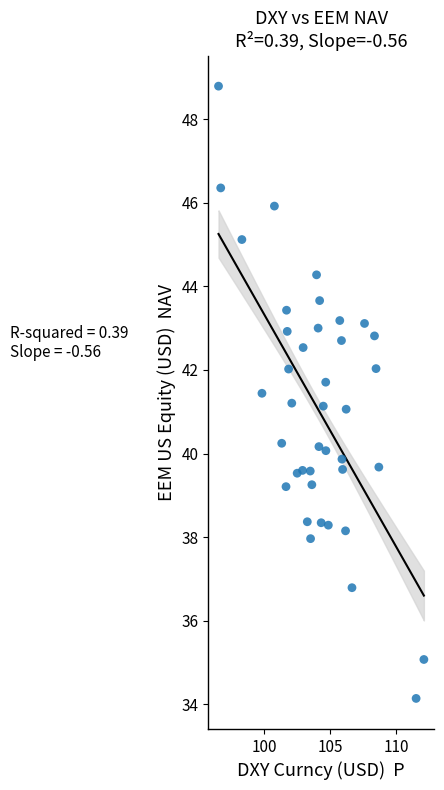

What is the range of X values (max minus min)?

15.6